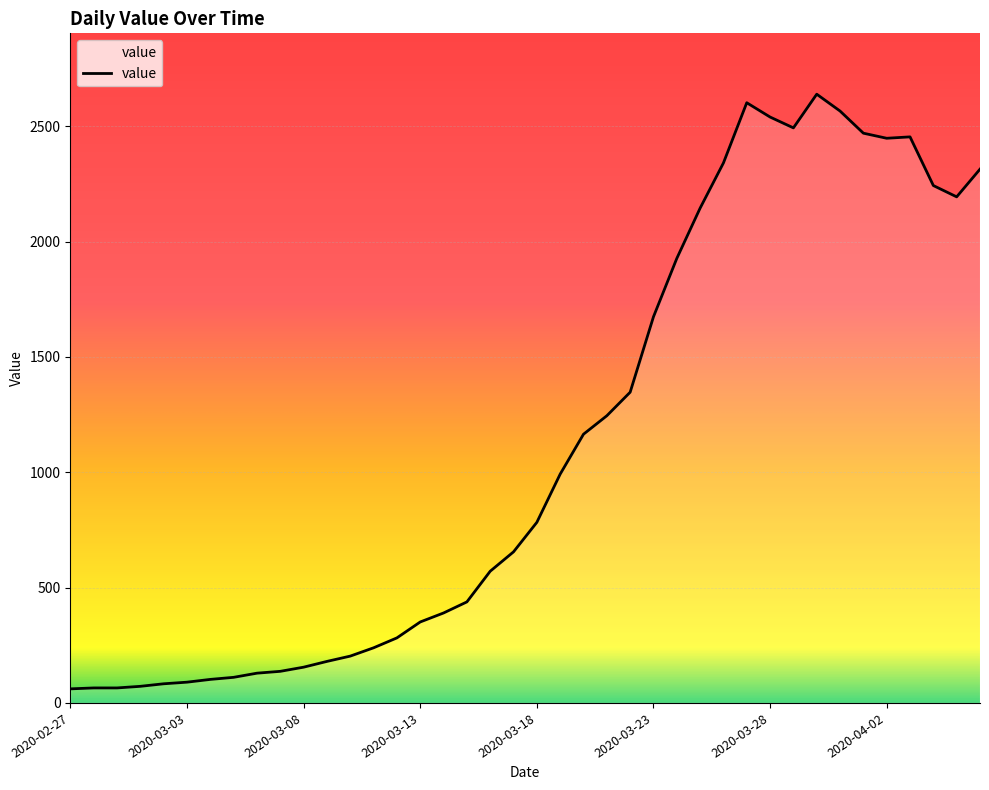

What is the difference between the maximum and minimum values?

2578